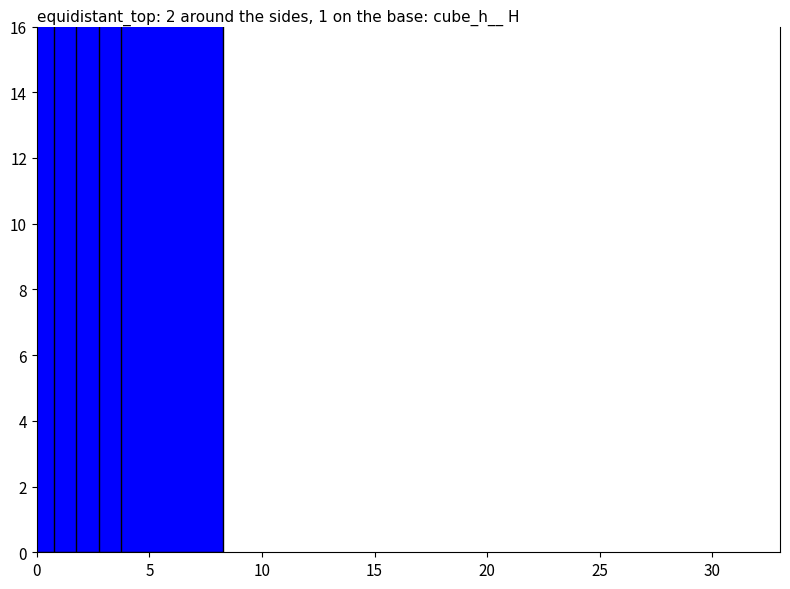

True or false: the data shows 14 at 5.

False